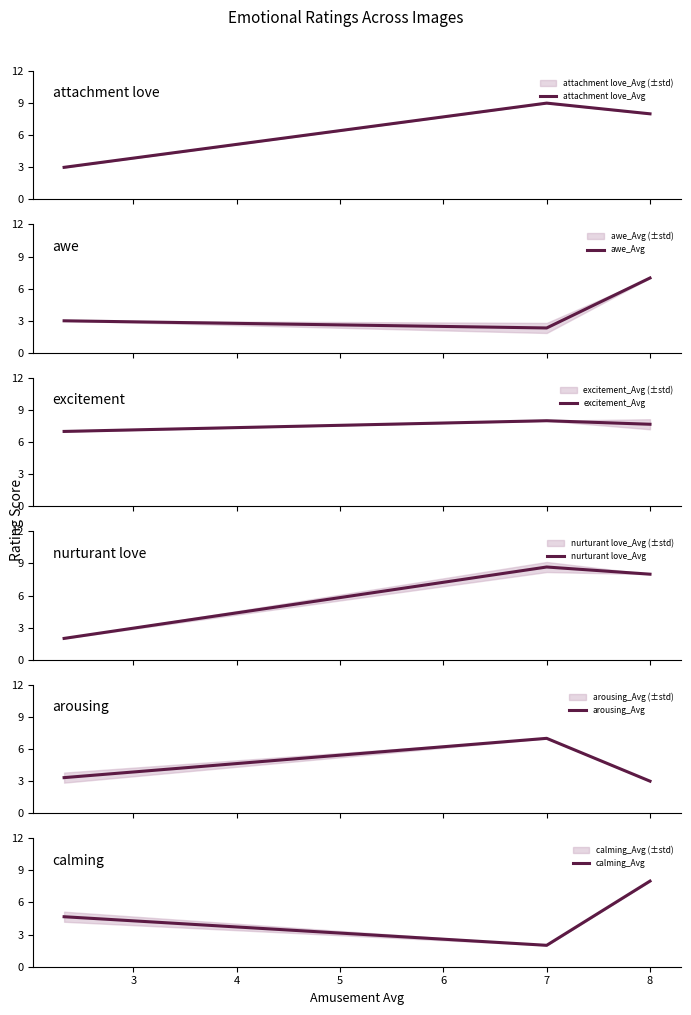

Which series has the largest total across all categories?

excitement_Avg